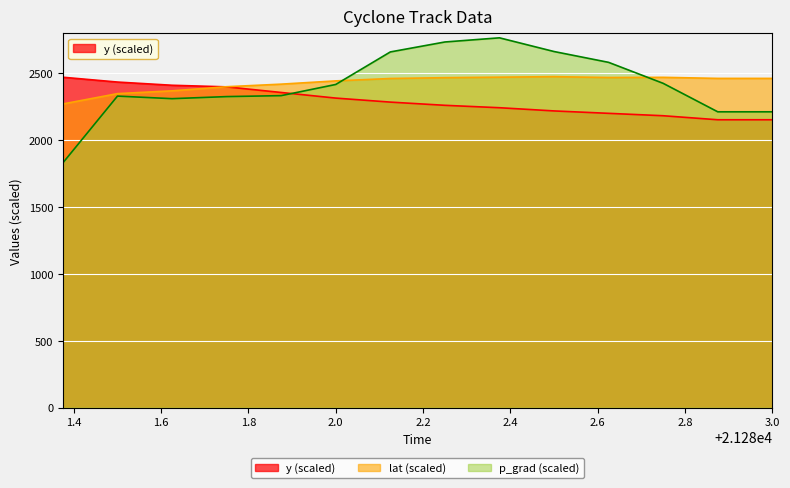

How many intersections are there between lat and p_grad?

2